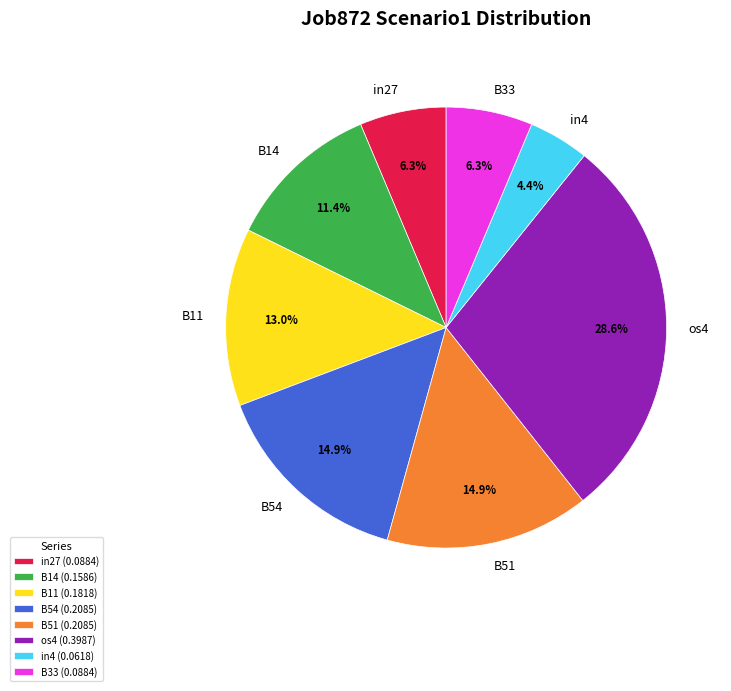

The os4 slice represents 29% of the pie. True or false?

True